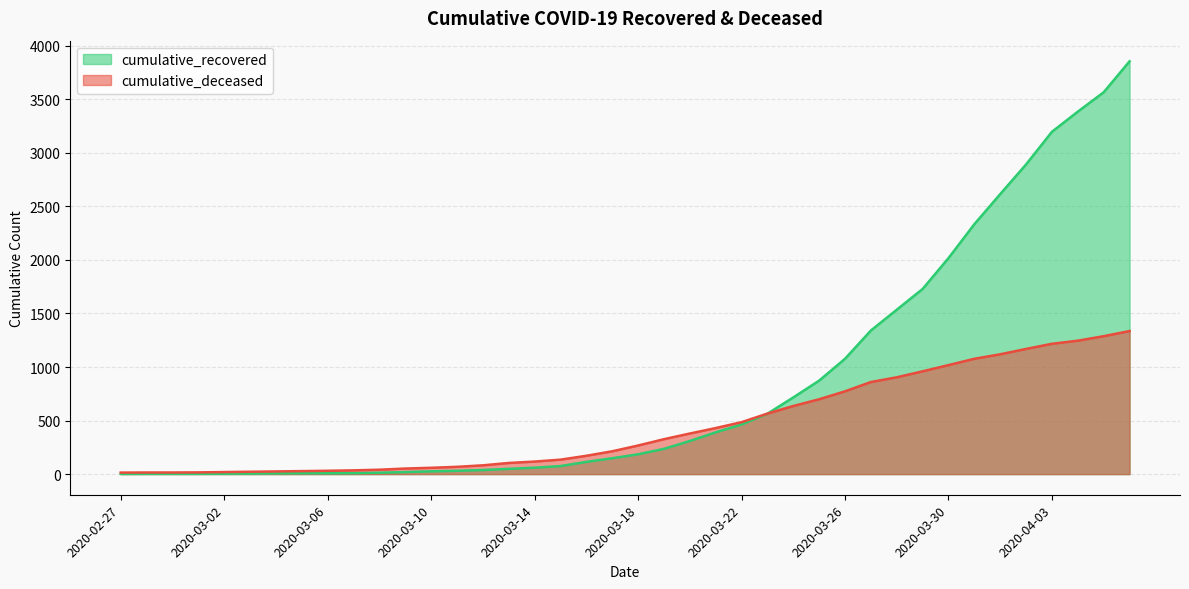

What is the highest value of the cumulative_deceased series?

1336